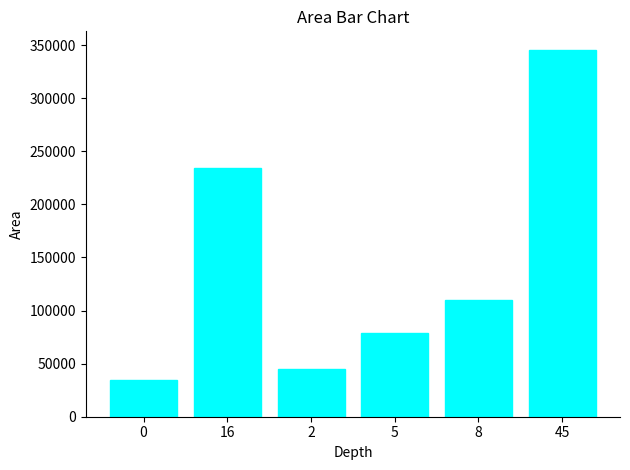

What position from the right is 2?

4